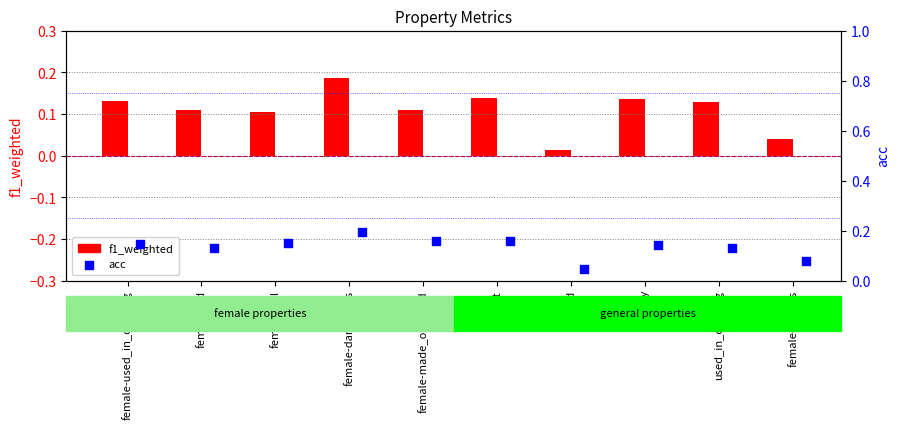

At which category is the sum across all series the highest?

female-dangerous